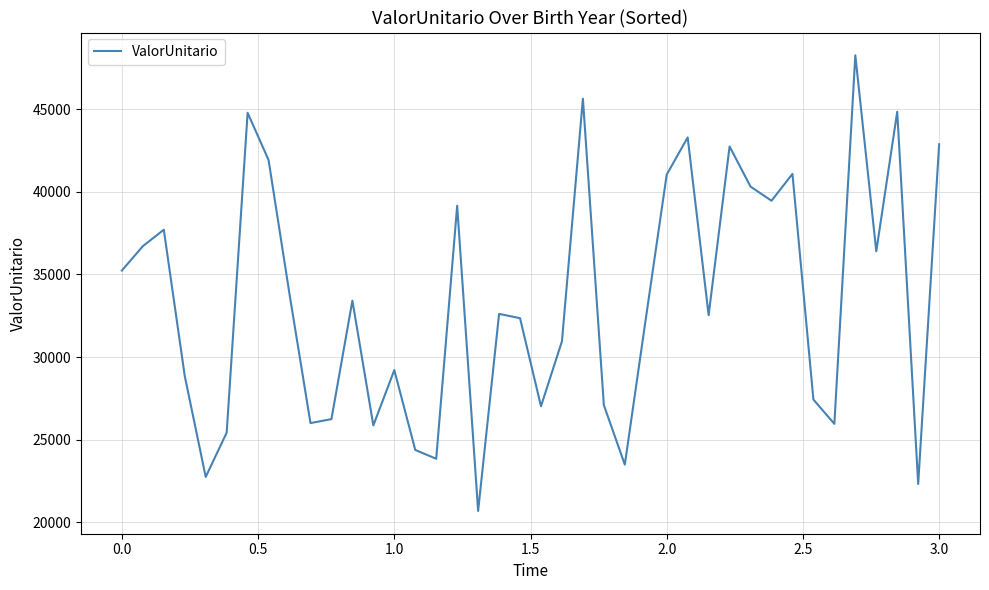

What is the maximum value shown in the chart?

48248.7